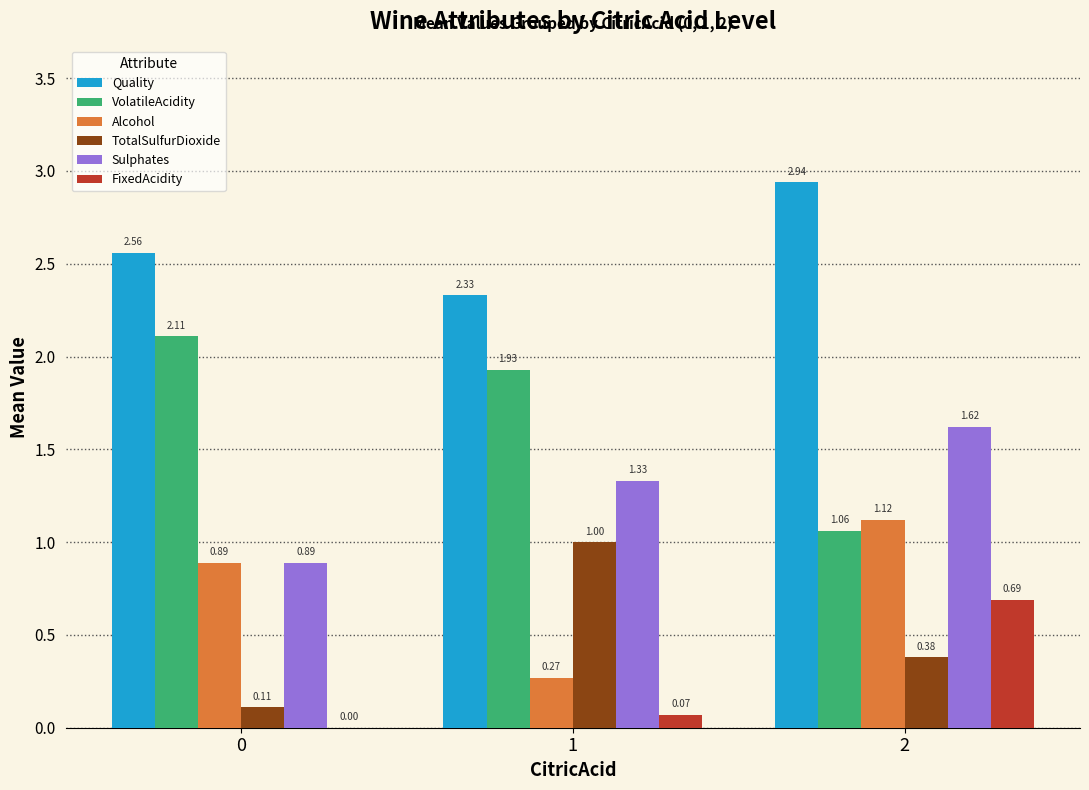

At which category is the sum across all series the highest?

2